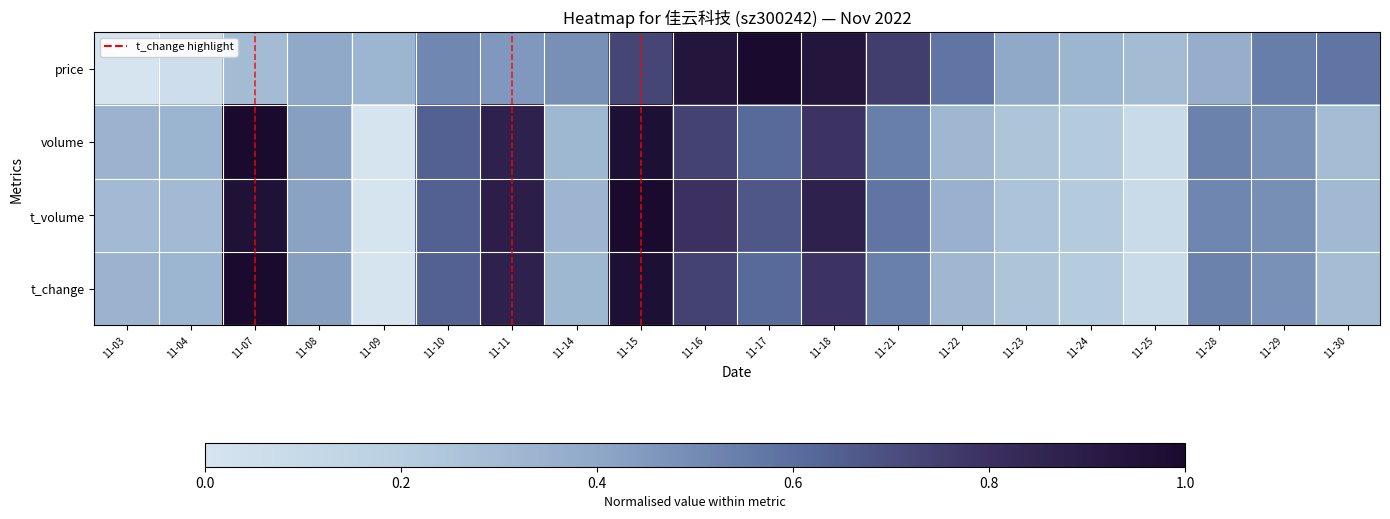

Reading left to right, list all the values displayed in this chart.

price: 11-03=0.0	11-04=0.1	11-07=0.3	11-08=0.4	11-09=0.3	11-10=0.5	11-11=0.5	11-14=0.5	11-15=0.7	11-16=0.9	11-17=1.0	11-18=0.9	11-21=0.8	11-22=0.6	11-23=0.4	11-24=0.3	11-25=0.3	11-28=0.4	11-29=0.5	11-30=0.6
volume: 11-03=0.3	11-04=0.3	11-07=1.0	11-08=0.4	11-09=0.0	11-10=0.6	11-11=0.9	11-14=0.3	11-15=1.0	11-16=0.7	11-17=0.6	11-18=0.8	11-21=0.5	11-22=0.3	11-23=0.3	11-24=0.2	11-25=0.1	11-28=0.5	11-29=0.5	11-30=0.3
t_volume: 11-03=0.3	11-04=0.3	11-07=1.0	11-08=0.4	11-09=0.0	11-10=0.6	11-11=0.9	11-14=0.3	11-15=1.0	11-16=0.8	11-17=0.7	11-18=0.9	11-21=0.6	11-22=0.3	11-23=0.3	11-24=0.2	11-25=0.1	11-28=0.5	11-29=0.5	11-30=0.3
t_change: 11-03=0.3	11-04=0.3	11-07=1.0	11-08=0.4	11-09=0.0	11-10=0.6	11-11=0.9	11-14=0.3	11-15=1.0	11-16=0.7	11-17=0.6	11-18=0.8	11-21=0.5	11-22=0.3	11-23=0.3	11-24=0.2	11-25=0.1	11-28=0.5	11-29=0.5	11-30=0.3